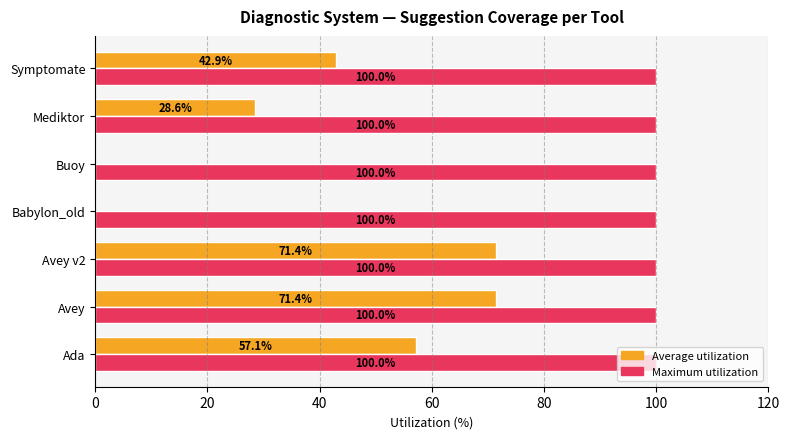

The value of Maximum utilization at Avey is 140.1. True or false?

False